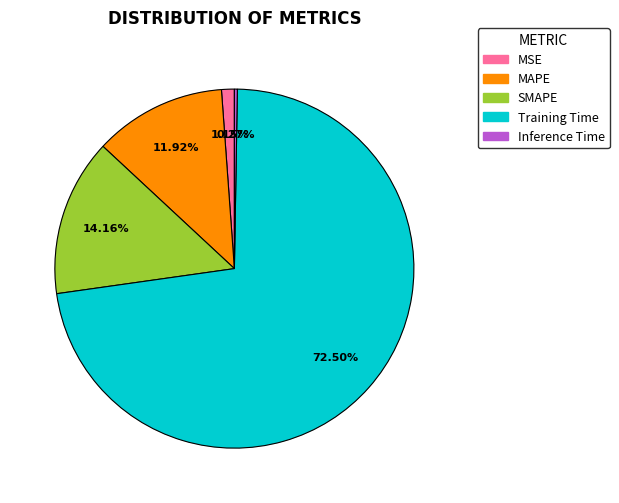

Is it true that SMAPE is 14% of the pie?

True